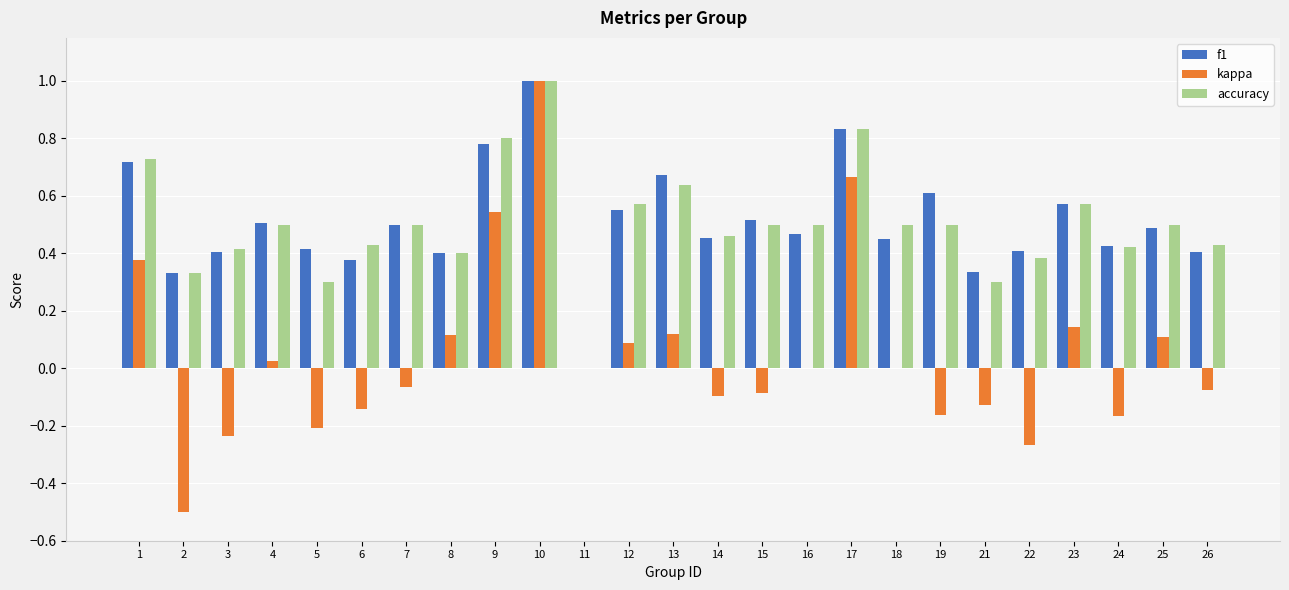

At which category is the sum across all series the highest?

10